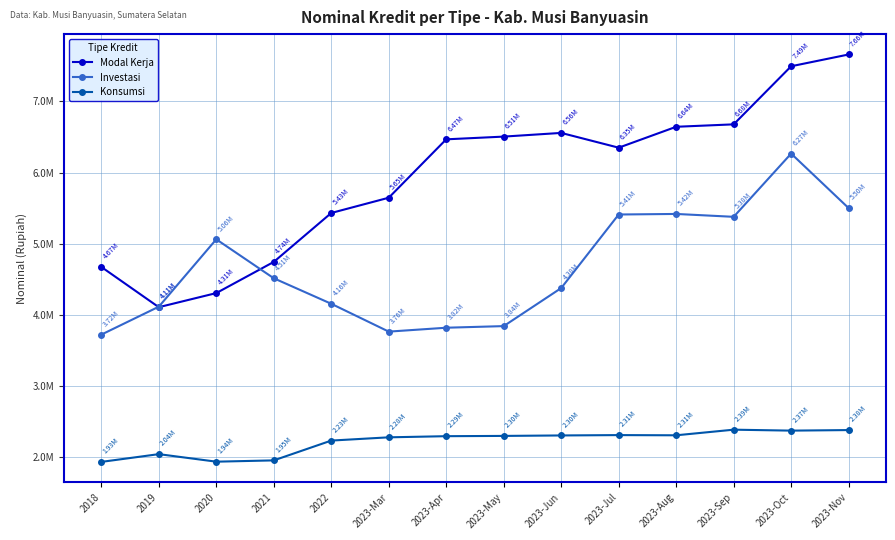

List the series in order of their overall mean, highest first.

Modal Kerja, Investasi, Konsumsi